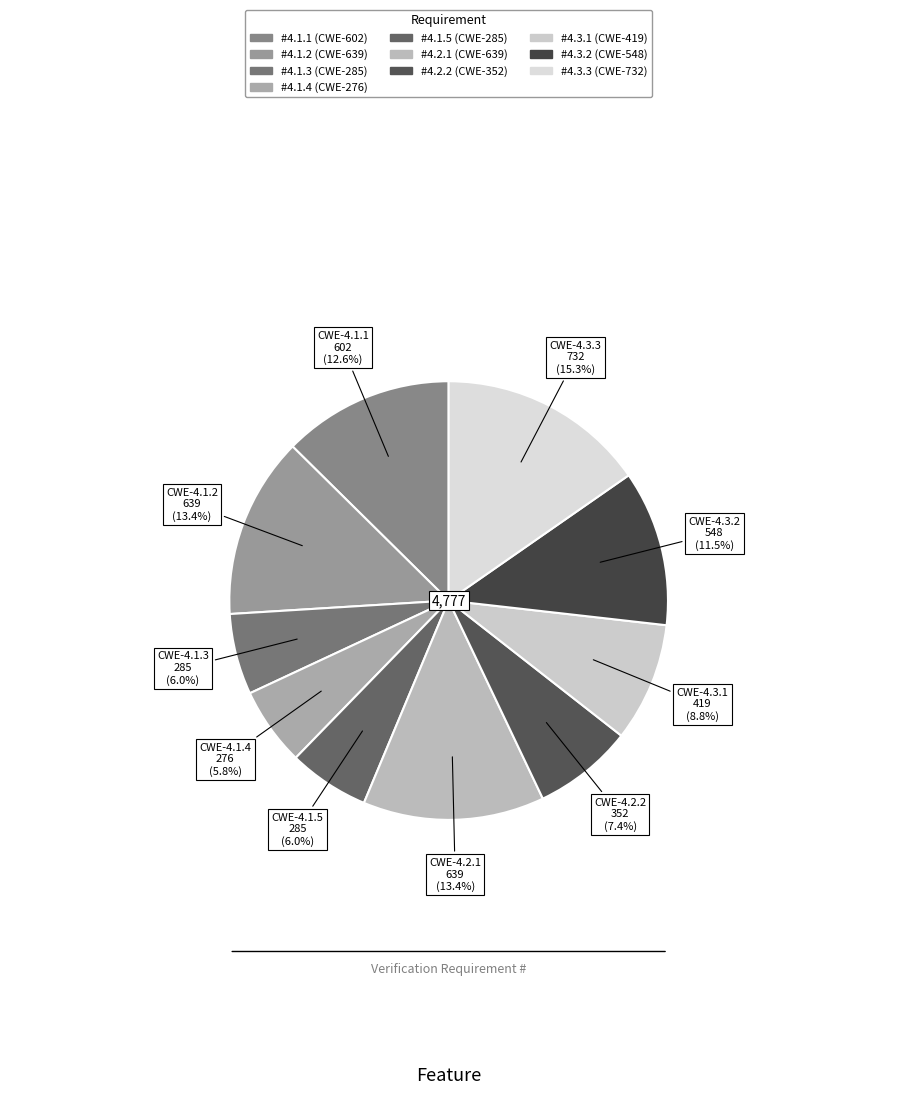

Count the number of slices in the pie.

10